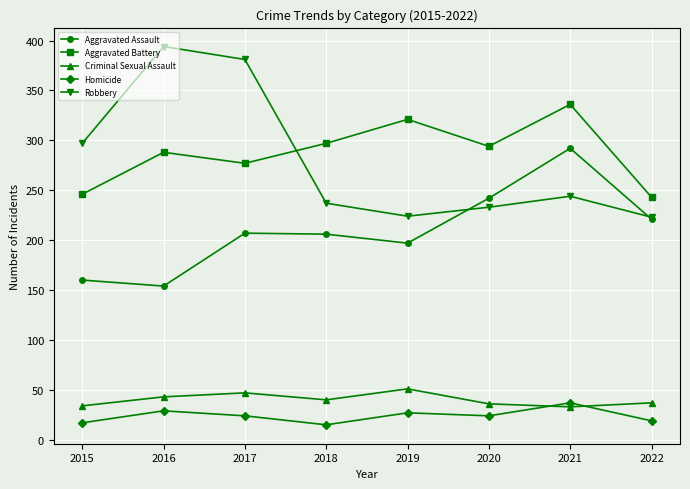

How many lines are shown in the chart?

5